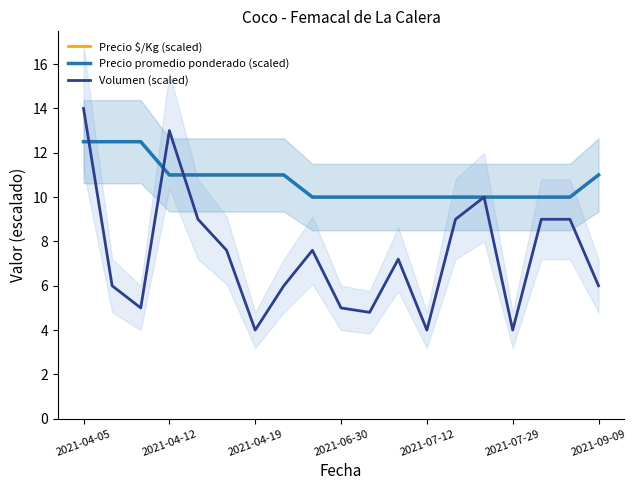

What is the value of the Precio $/Kg (scaled) point at the 6th from the left?

11.0